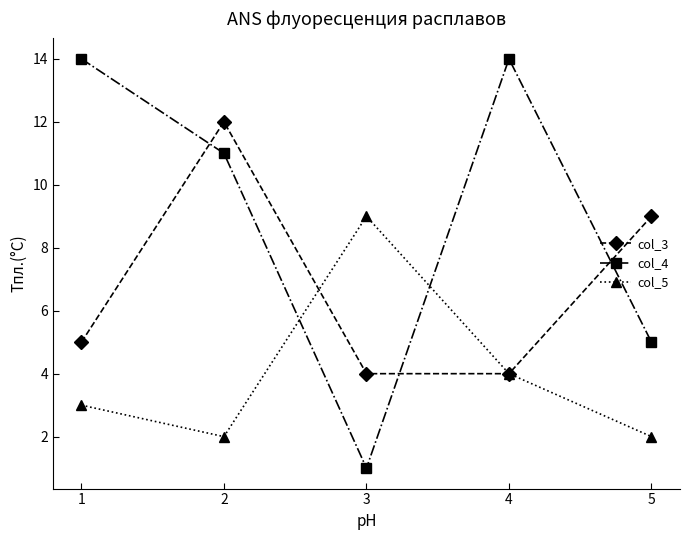

How many categories are shown in the chart?

5